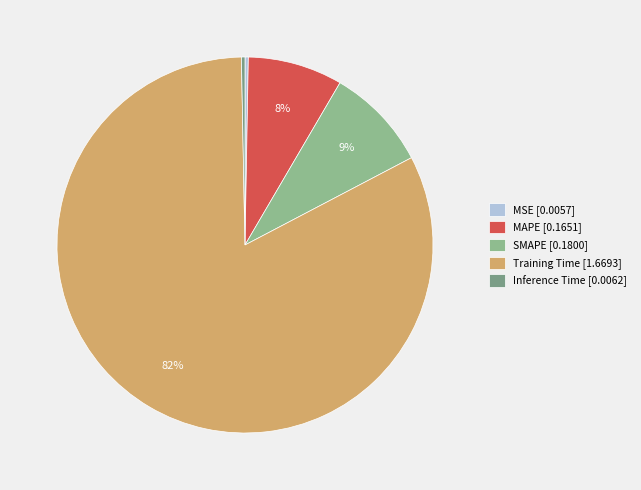

Which has a higher value, Training Time or MAPE?

Training Time